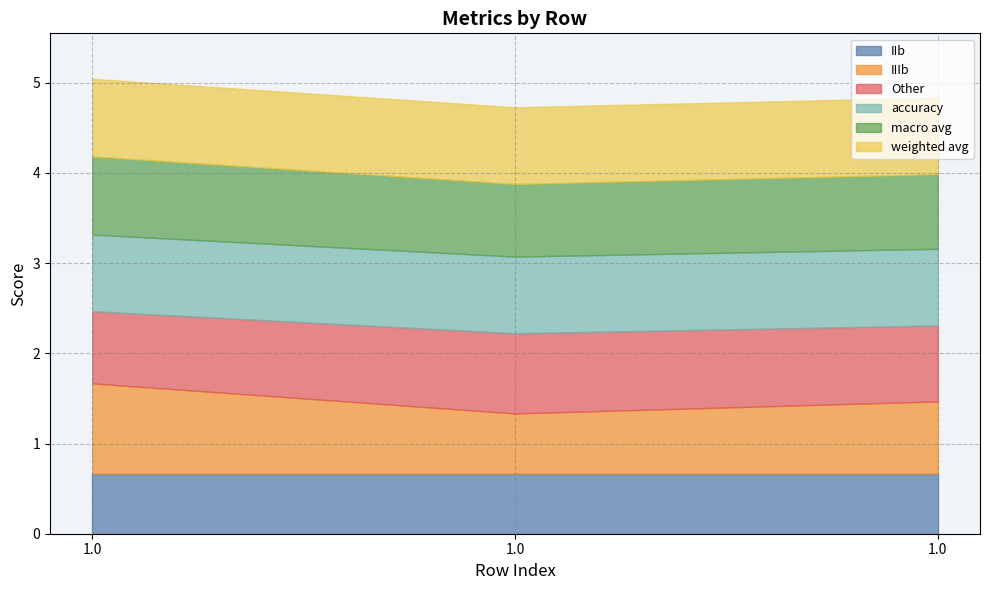

True or false: Other has a value of 1.2 at 1.0.

False